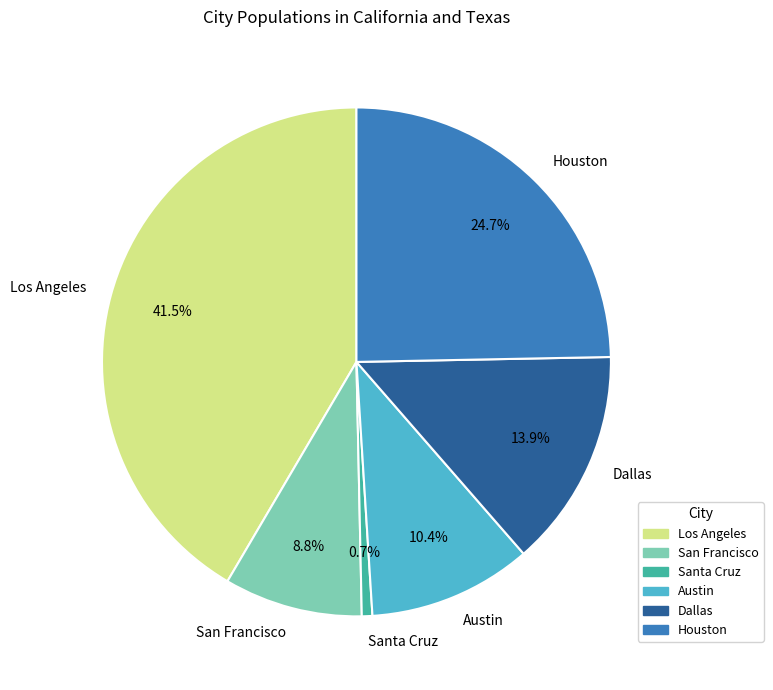

Count the number of slices in the pie.

6